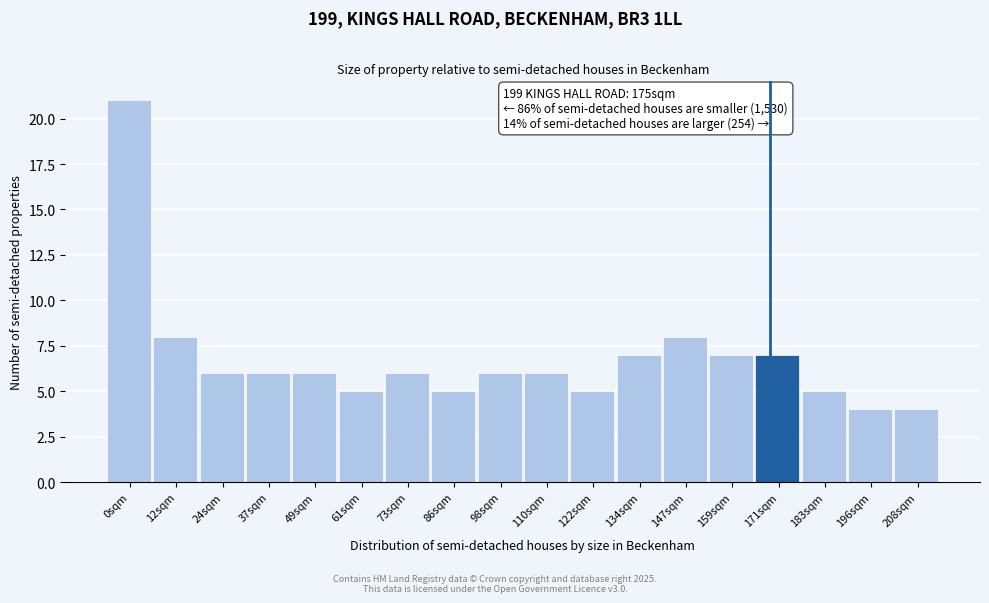

Reading left to right, list all the values displayed in this chart.

21	8	6	6	6	5	6	5	6	6	5	7	8	7	7	5	4	4